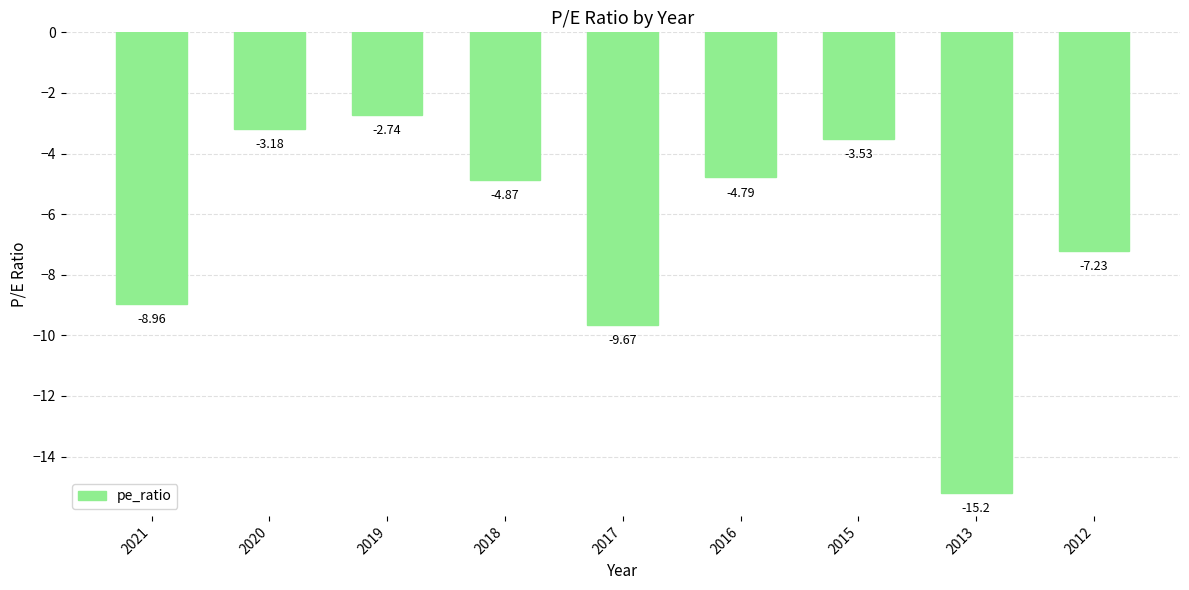

Rank the categories by value from highest to lowest.

2019, 2020, 2015, 2016, 2018, 2012, 2021, 2017, 2013